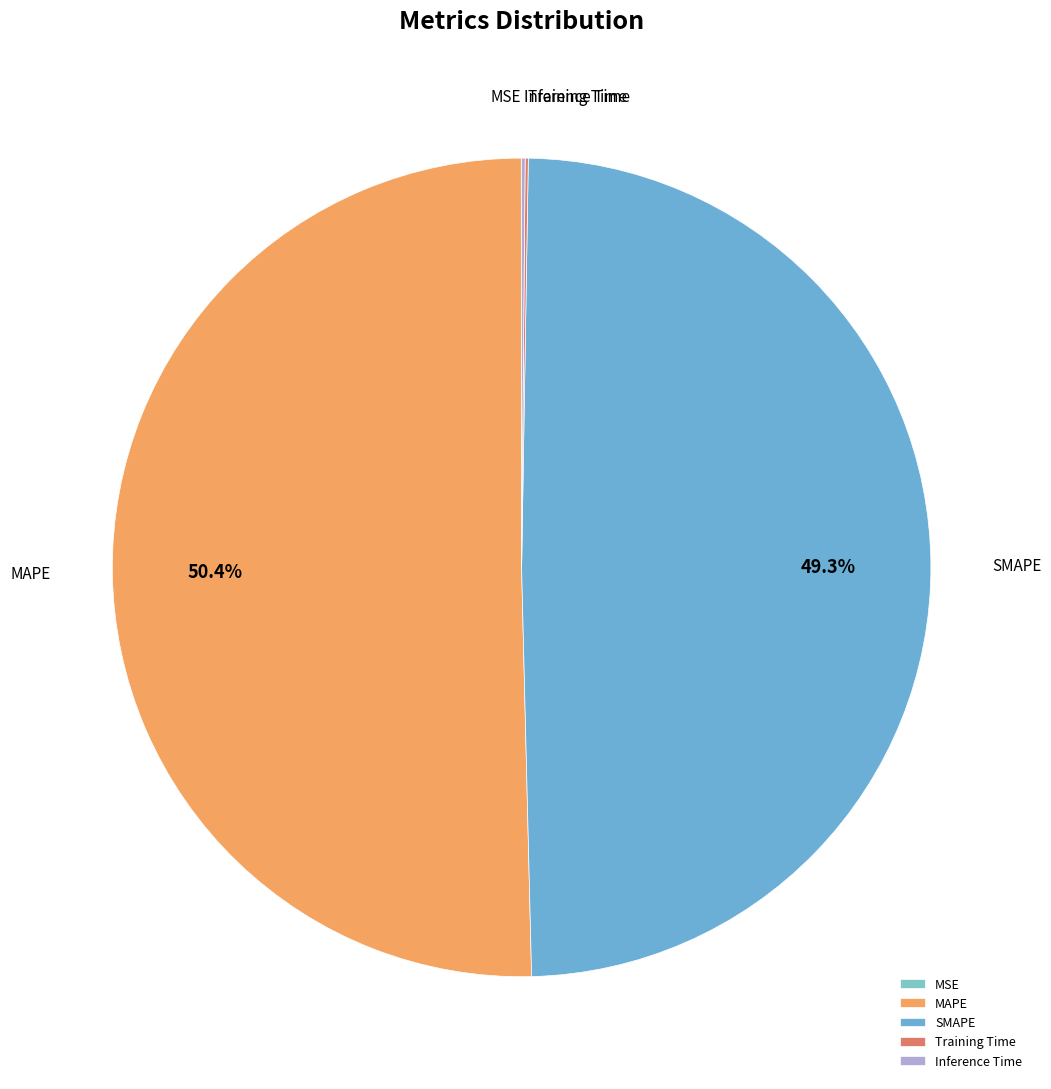

Which has a higher value, SMAPE or MAPE?

MAPE